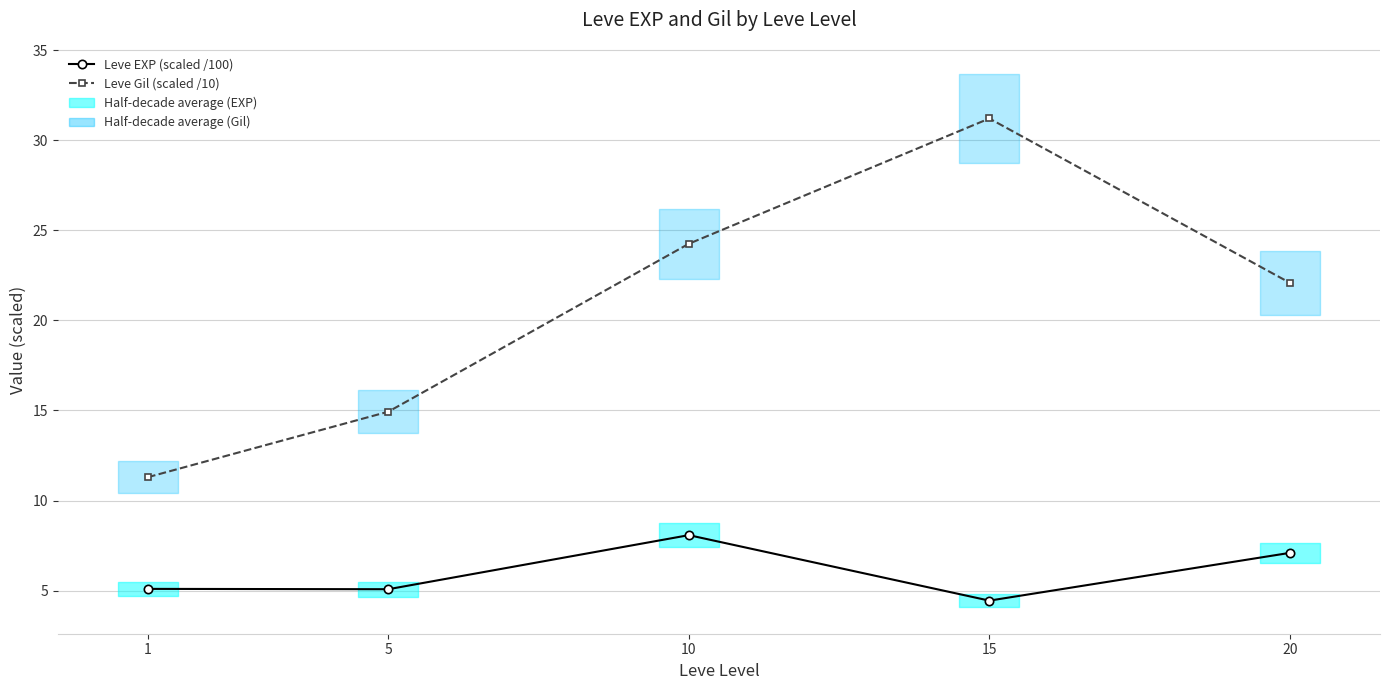

At which category does Leve Gil (scaled /10) reach its first local peak?

15